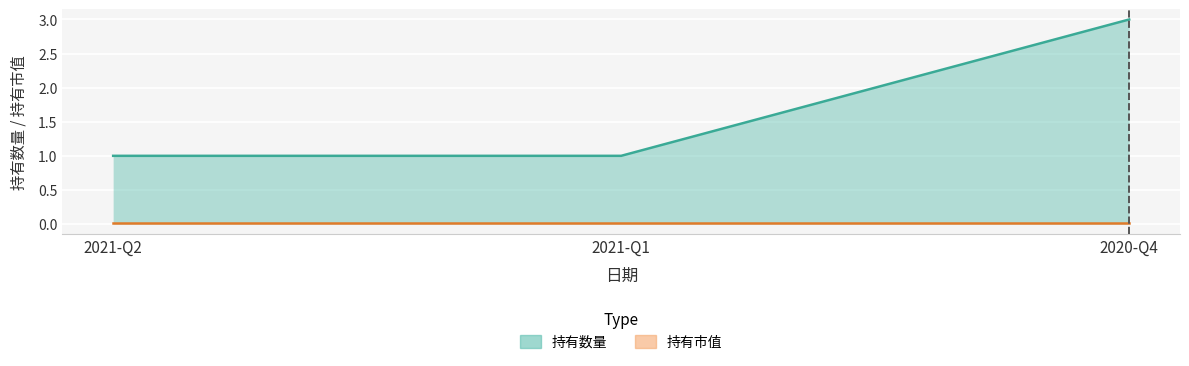

What is the change in value from 2021-Q2 to 2020-Q4?

+2